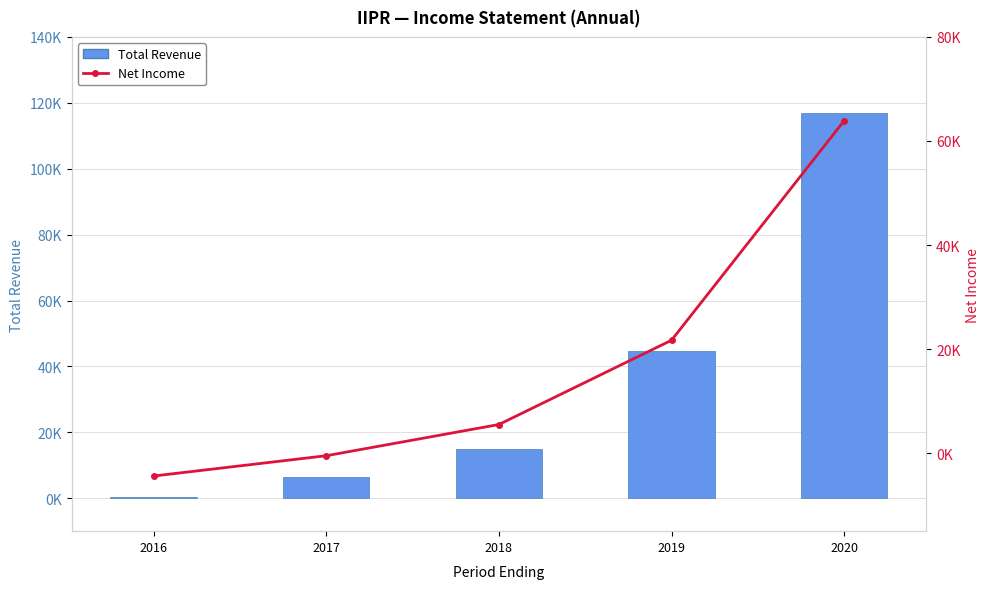

What is the total value across all series at 2016?

-4100